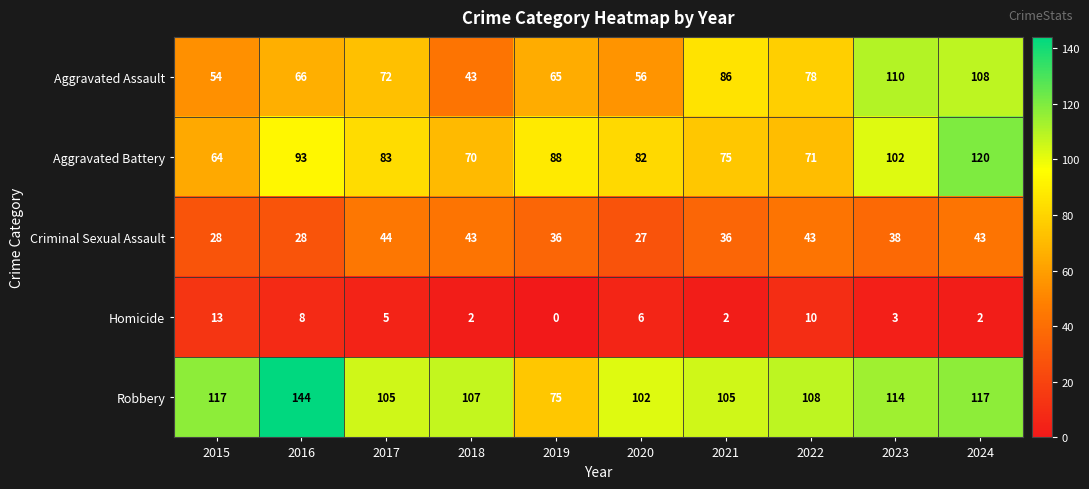

At which category is the sum across all series the highest?

2024